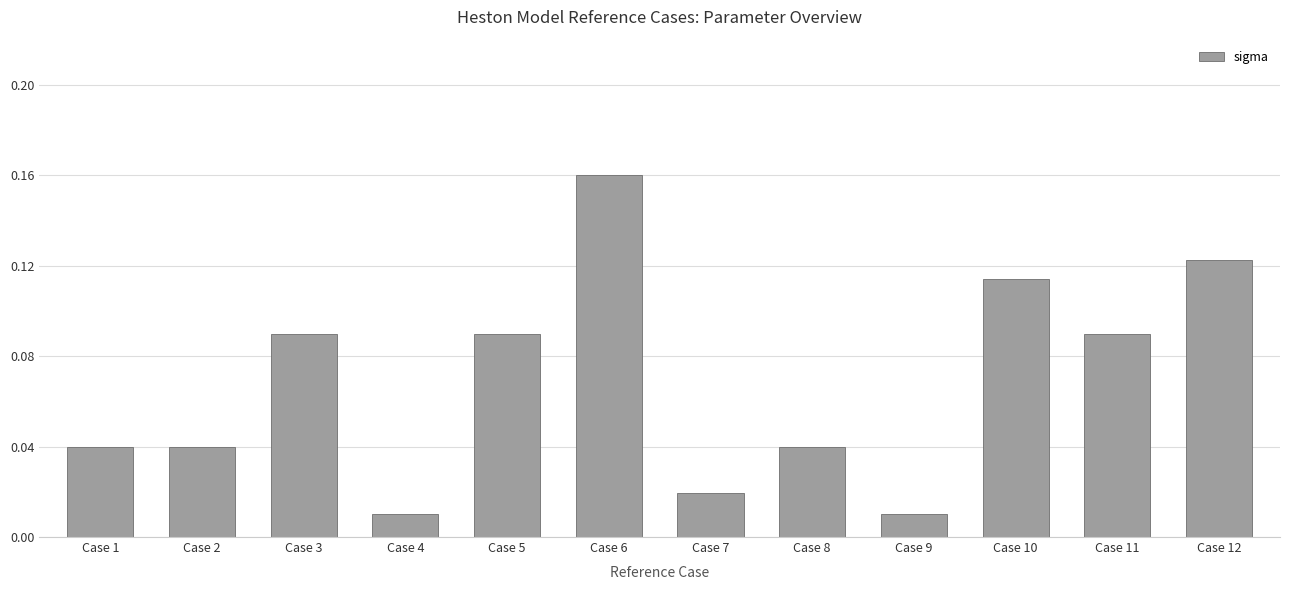

What is the change in value from Case 6 to Case 11?

-0.1